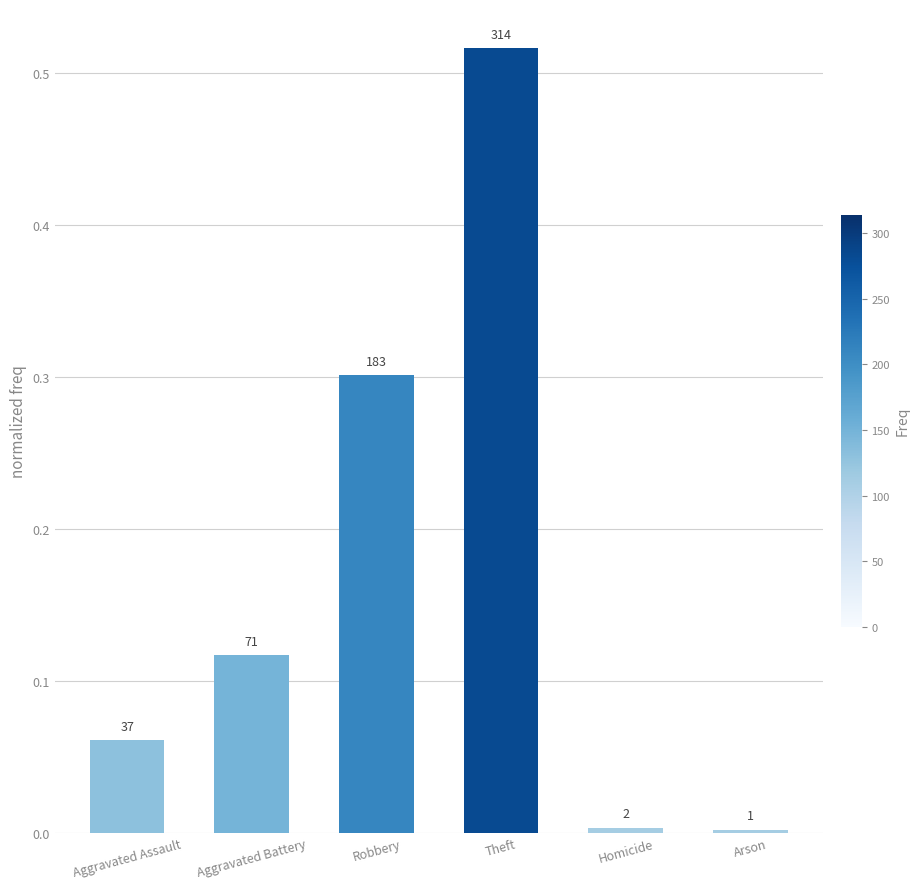

How many bars are there in total?

6